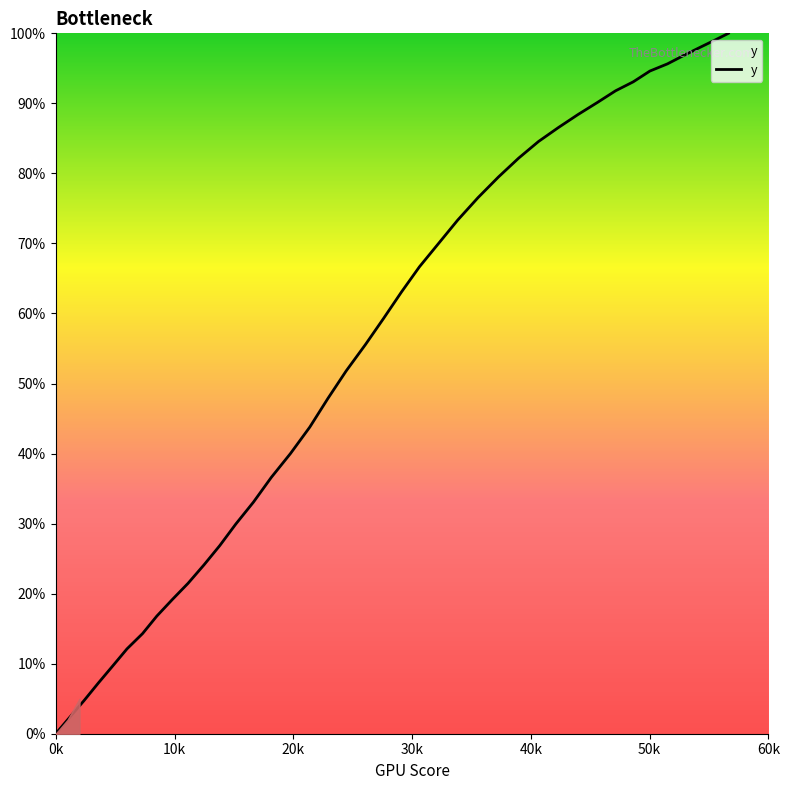

What is the maximum value shown in the chart?

100.0